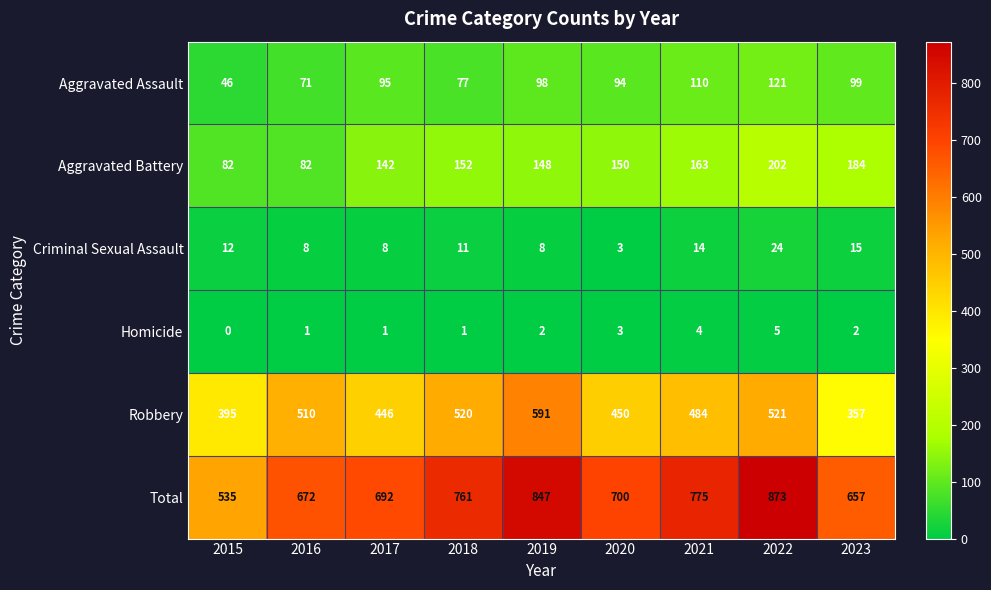

At which category is the sum across all series the highest?

2022